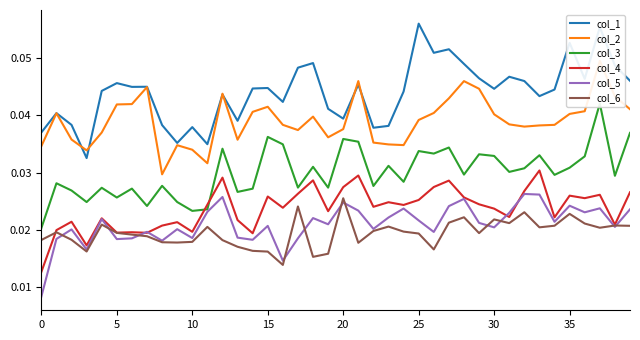

After their last crossing, which series has the higher values: col_5 or col_4?

col_4